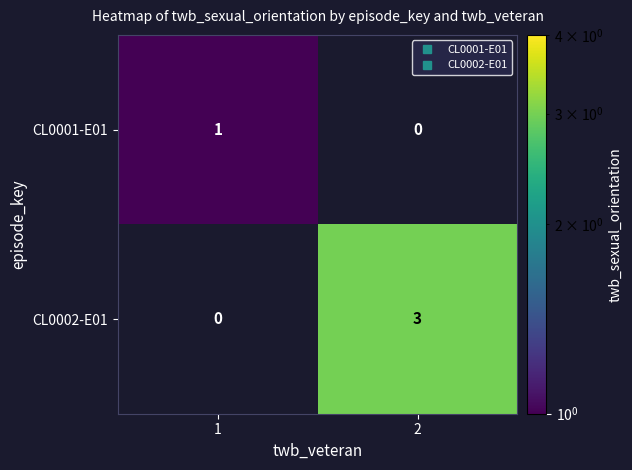

Which series has the largest total across all categories?

CL0002-E01